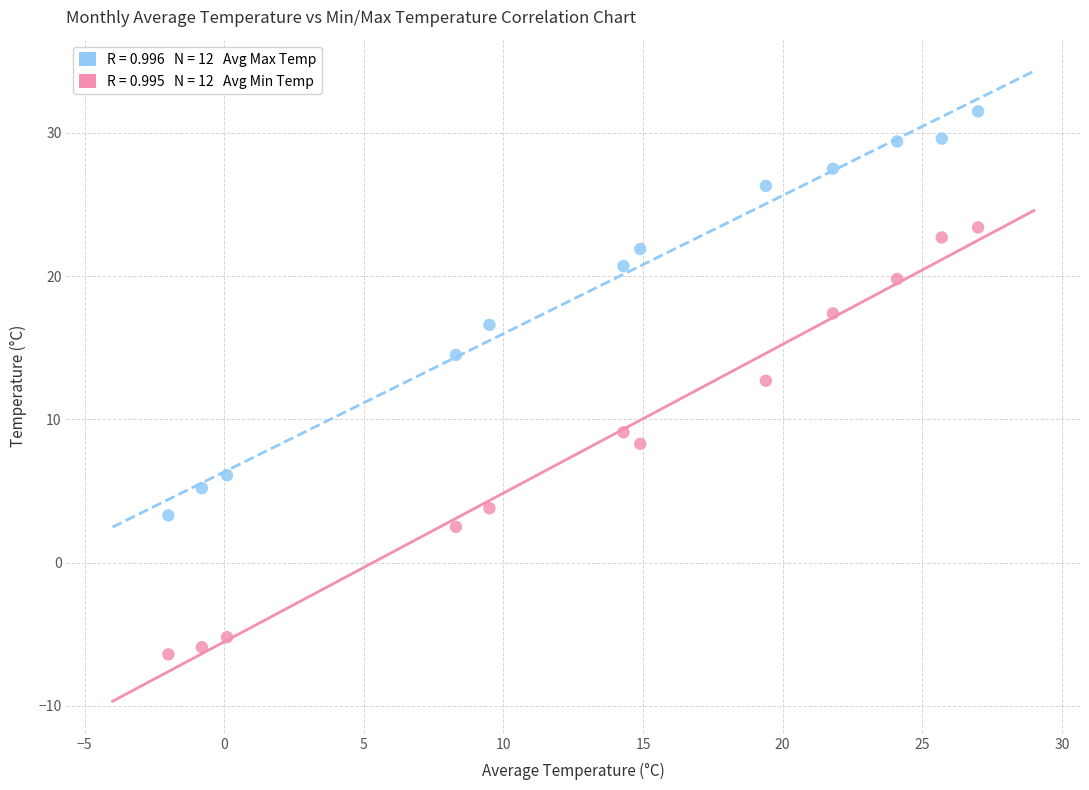

Across all series, what Y value is closest to 12?

12.7